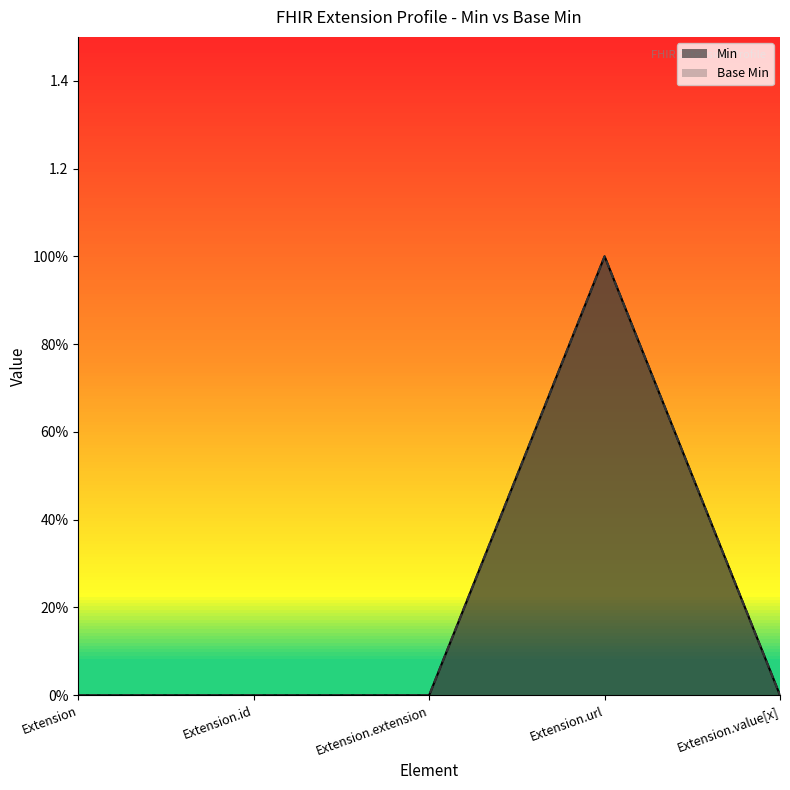

What are all the series names shown in the legend?

Min, Base Min